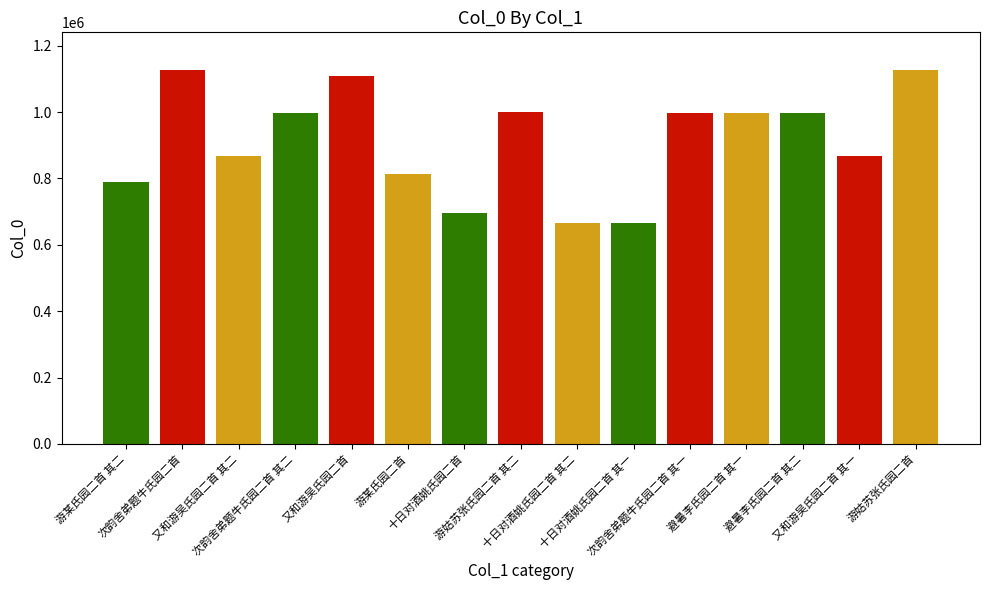

What is the change in value from 游某氏园二首 其二 to 又和游吴氏园二首?

+317013